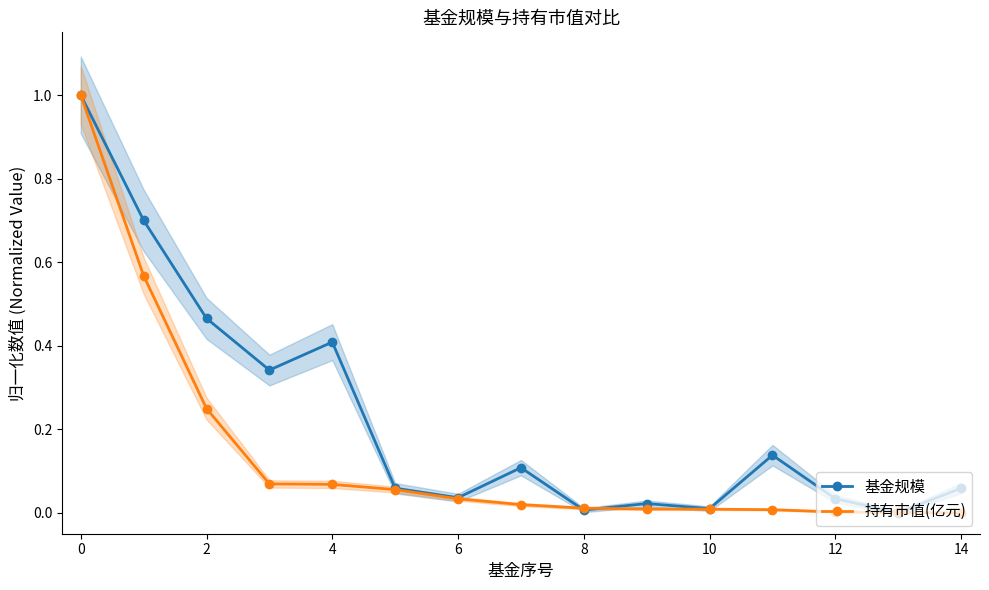

True or false: 持有市值(亿元) and 基金规模 intersect in this chart.

True